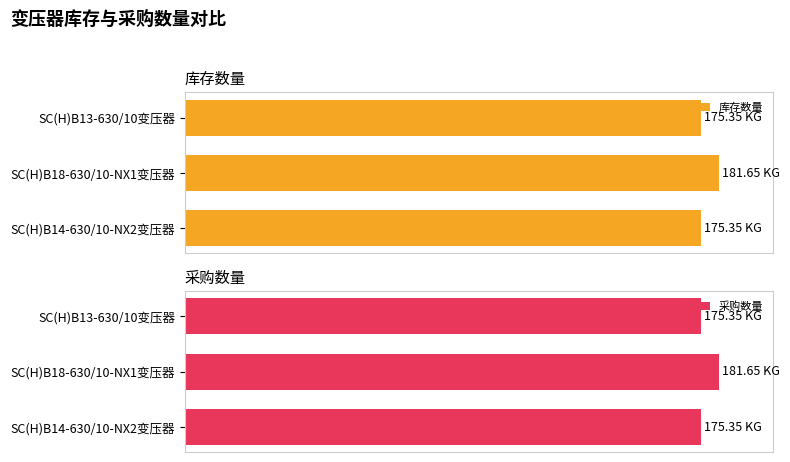

What are all the series names shown in the legend?

库存数量, 采购数量